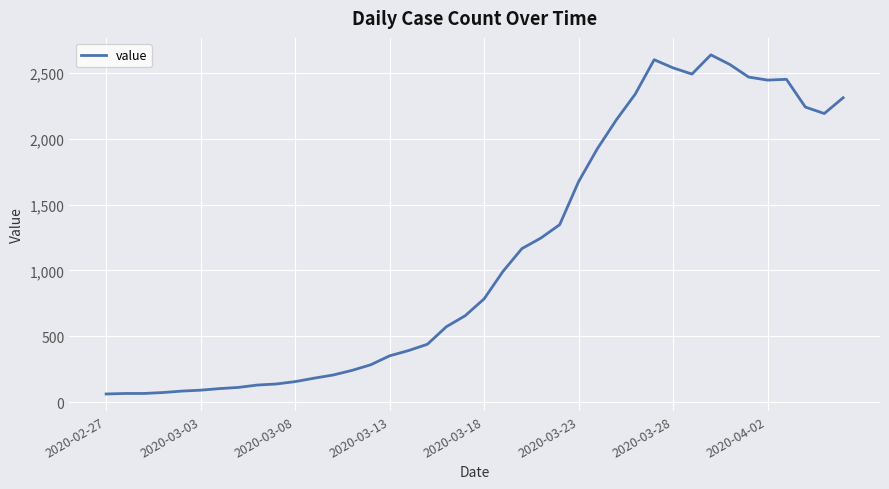

What is the smallest value displayed?

61